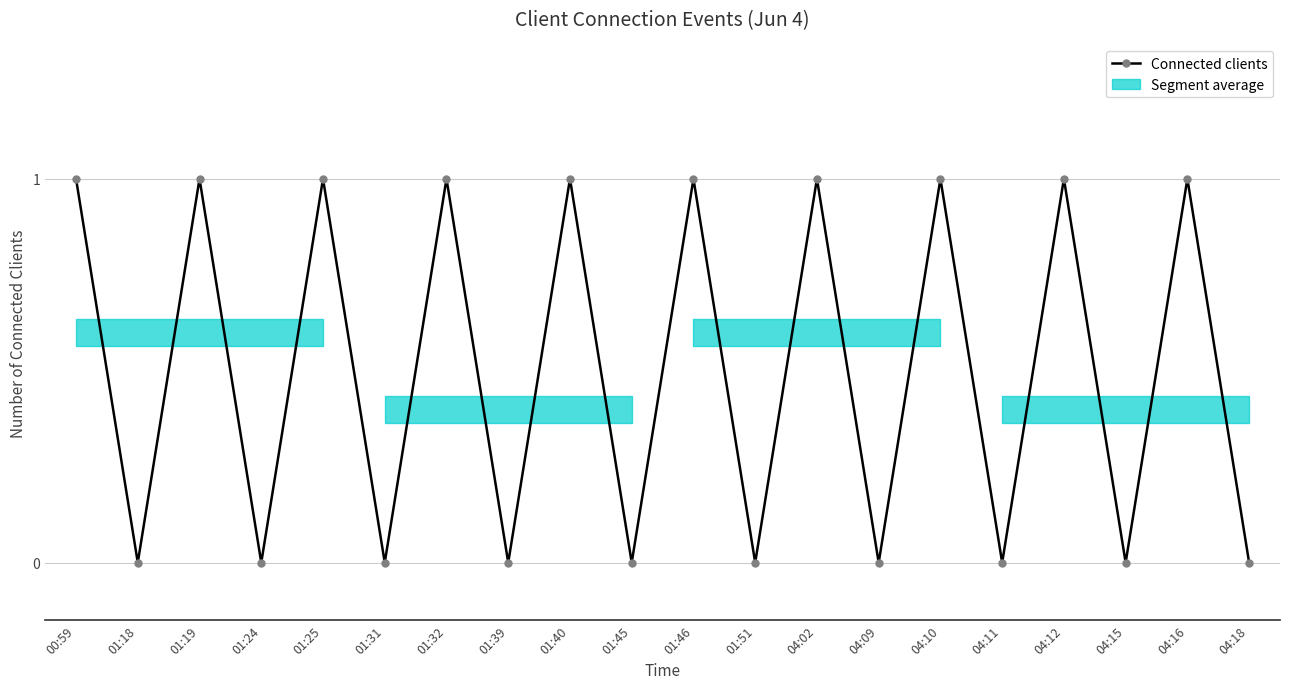

What is the difference between the second highest and minimum values?

1